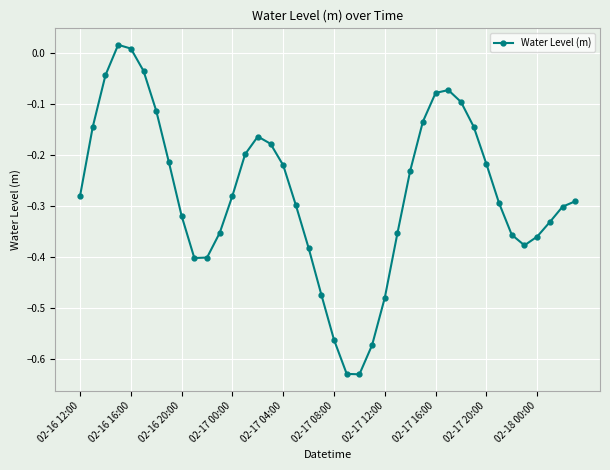

What is the difference between the second highest and minimum values?

0.6